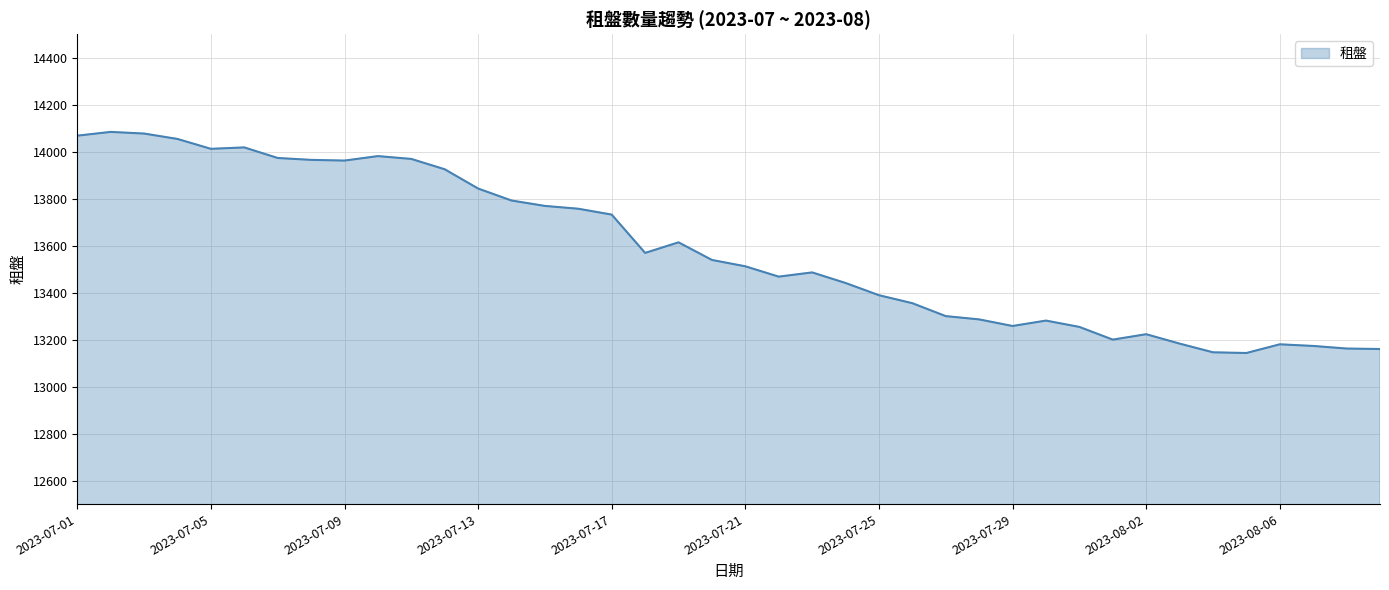

What is the smallest value displayed?

13143